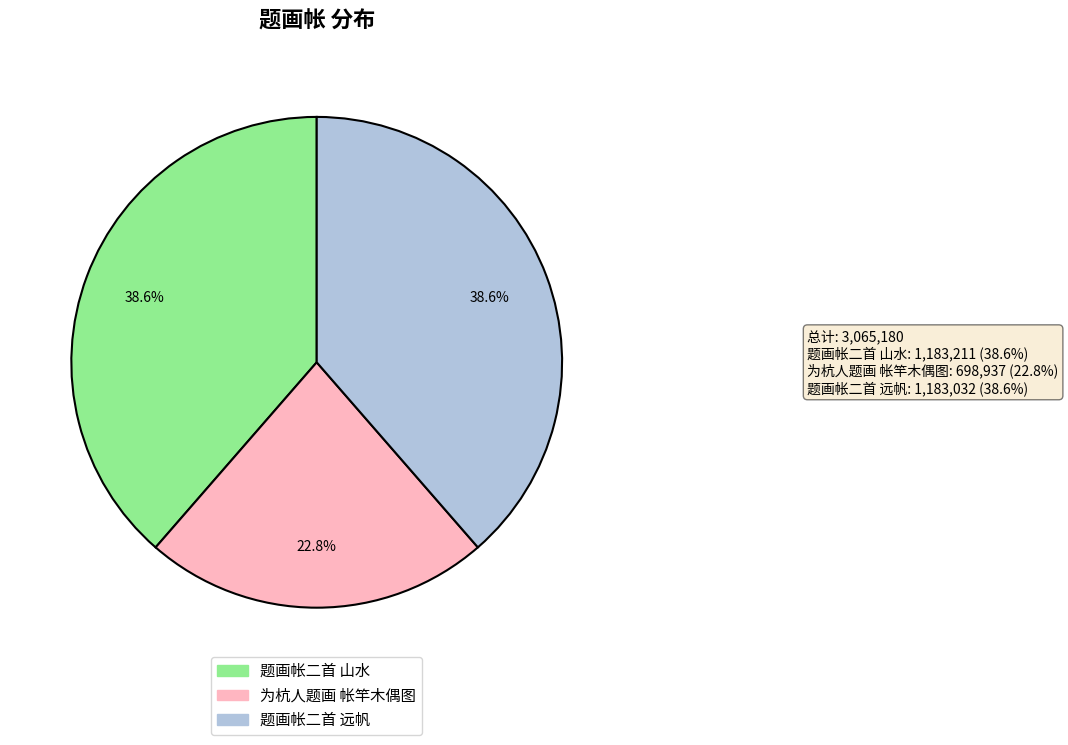

To the nearest percent, what is the difference between the largest and smallest slice percentages?

16%